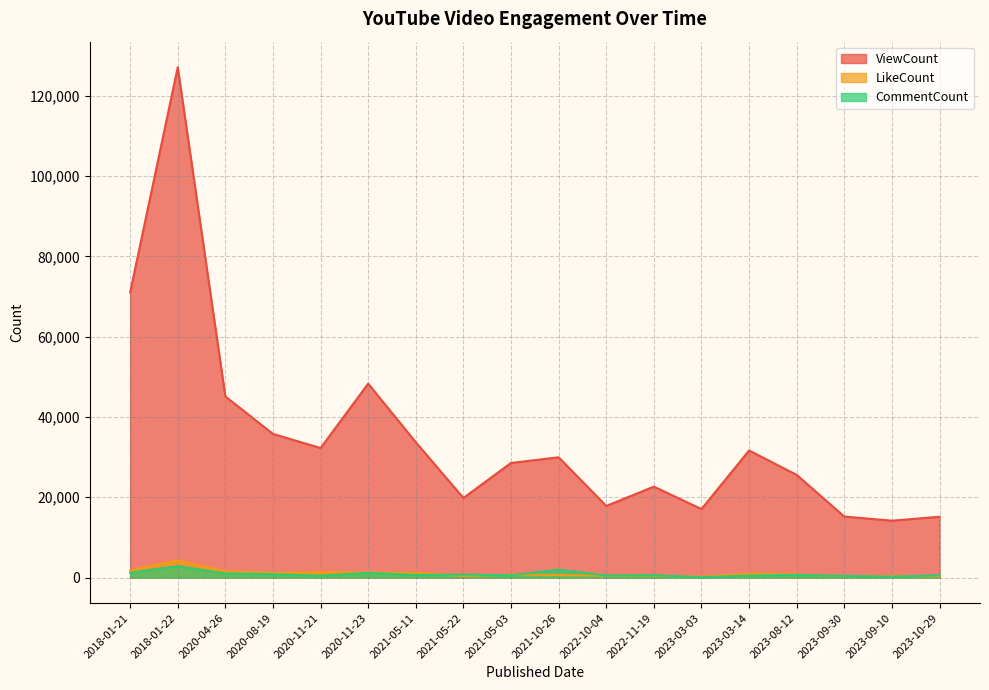

At which label does ViewCount first exceed 29951?

2018-01-21